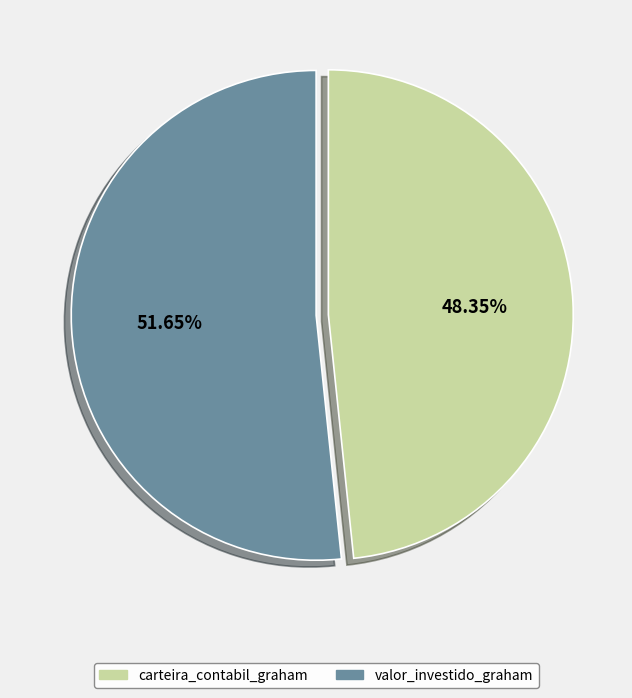

Combined, do carteira_contabil_graham and valor_investido_graham account for over 50%?

Yes